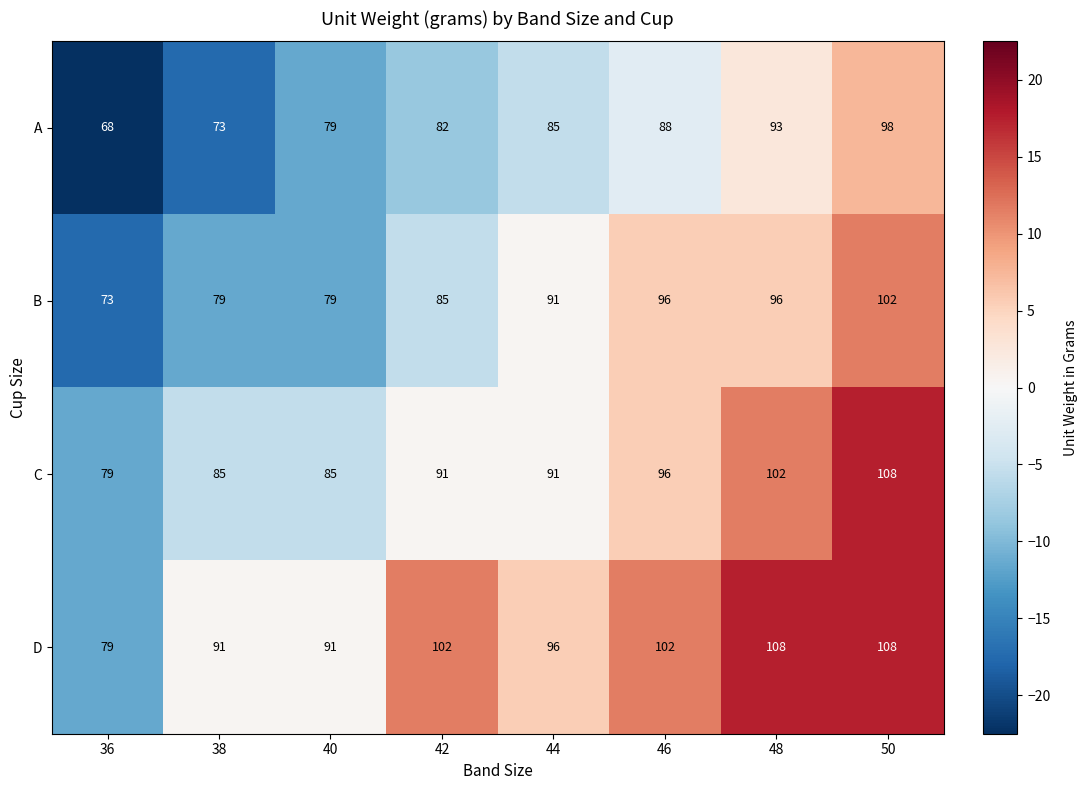

What is the total value across all series at 38?

328